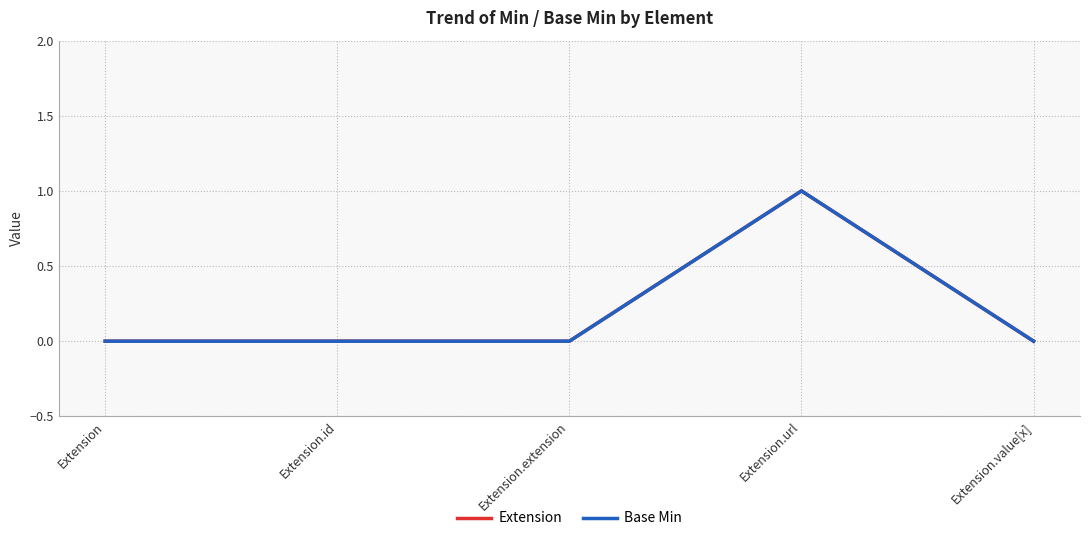

Is this an area chart (filled region under the line)?

No